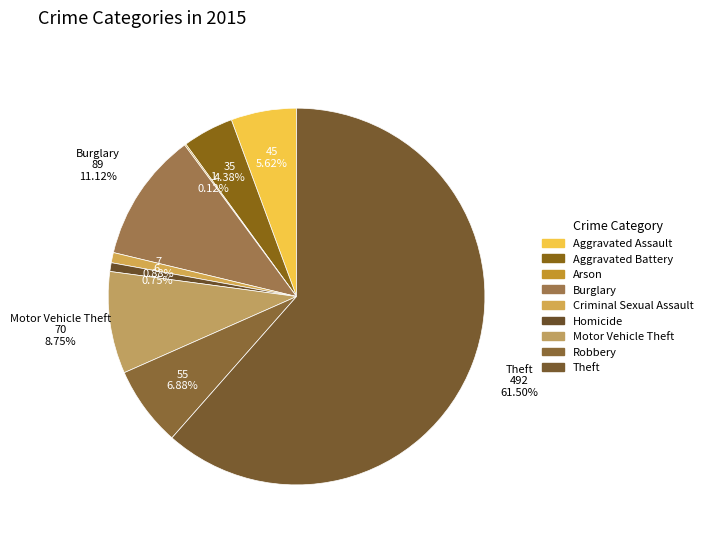

Is the sum of Homicide and Arson greater than half?

No